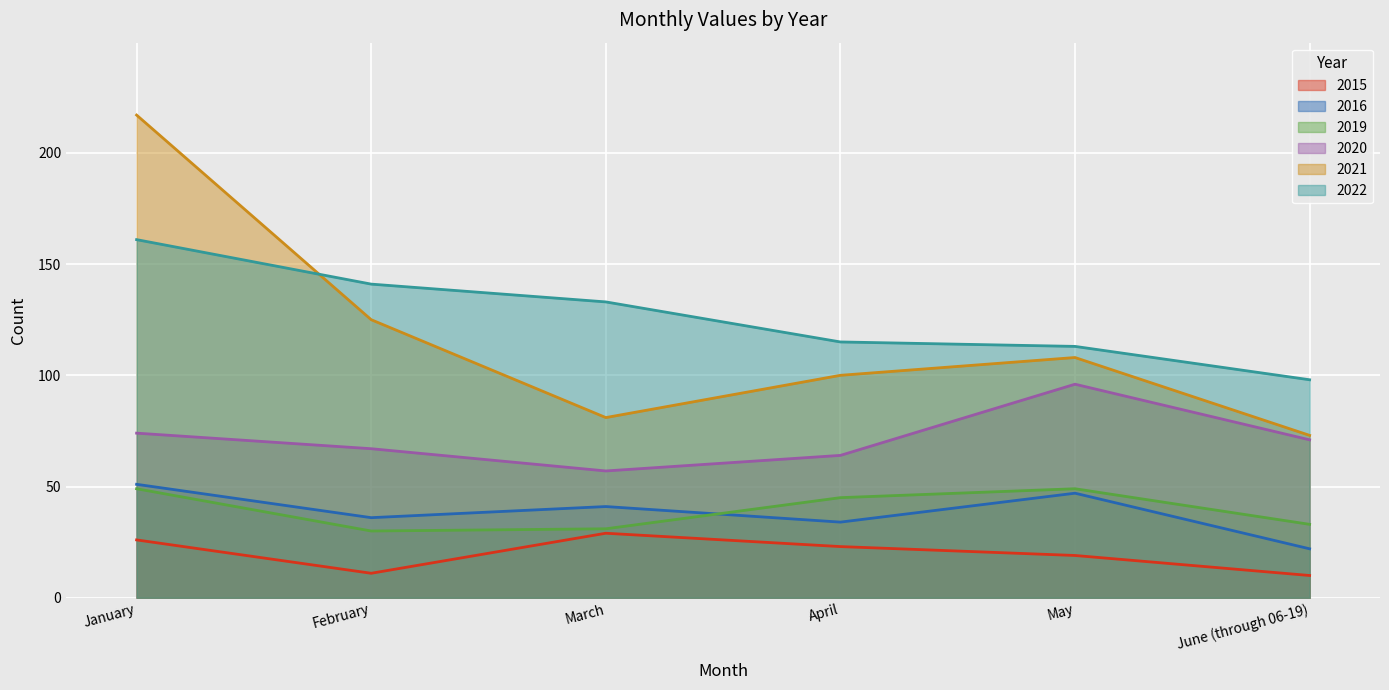

The value of 2019 at February is 30. True or false?

True